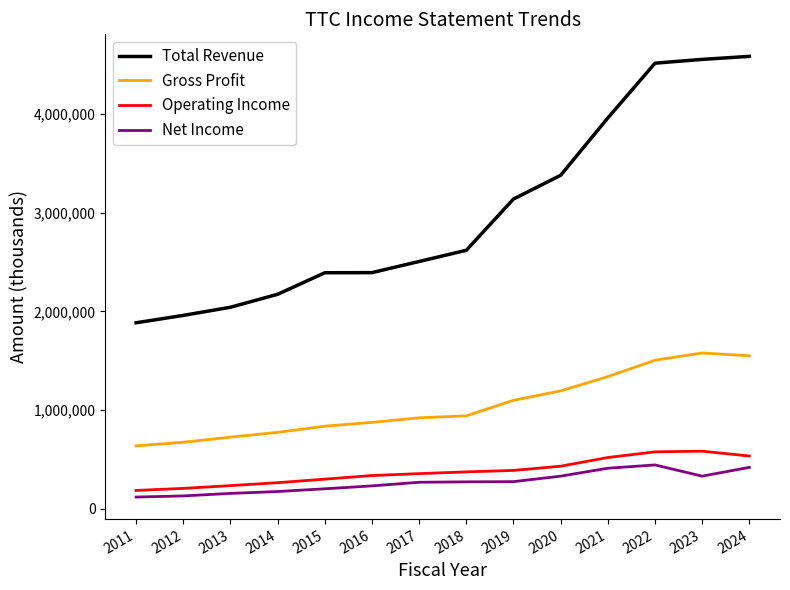

What are all the series names shown in the legend?

Total Revenue, Gross Profit, Operating Income, Net Income